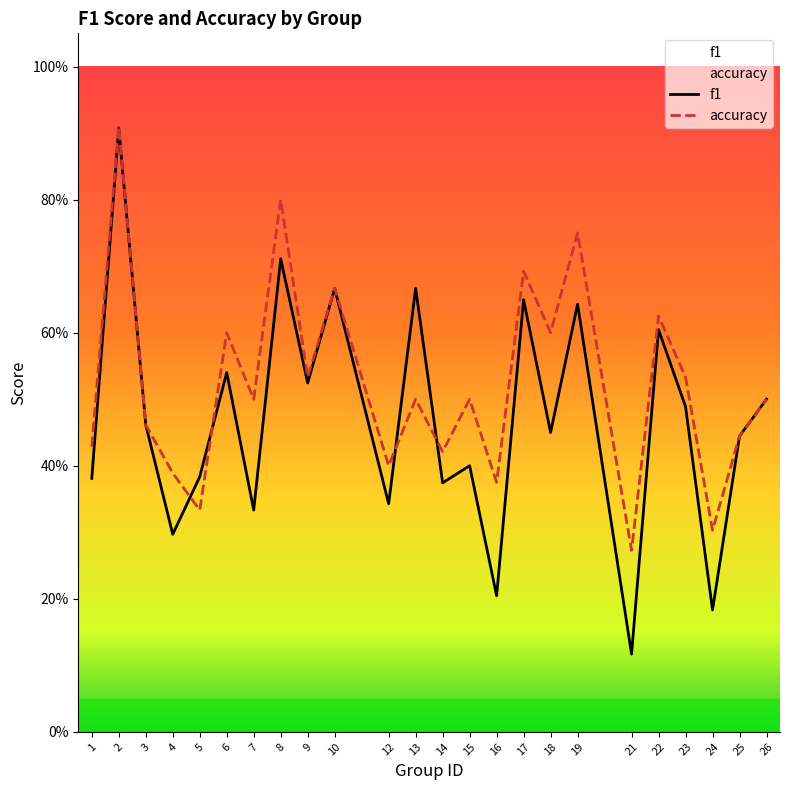

How many intersections are there between f1 and accuracy?

4